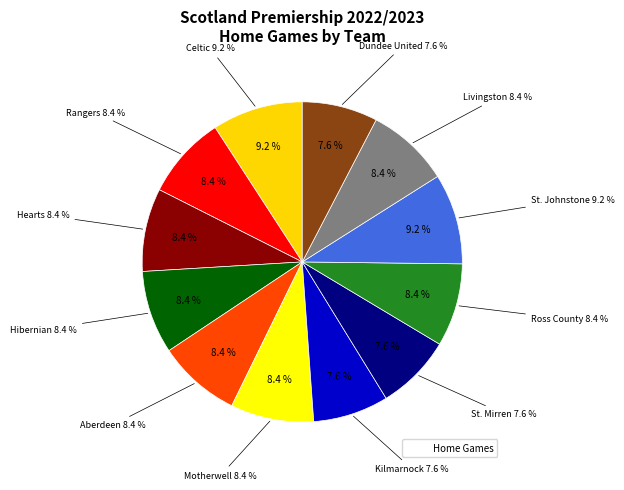

The Motherwell slice represents 8% of the pie. True or false?

True